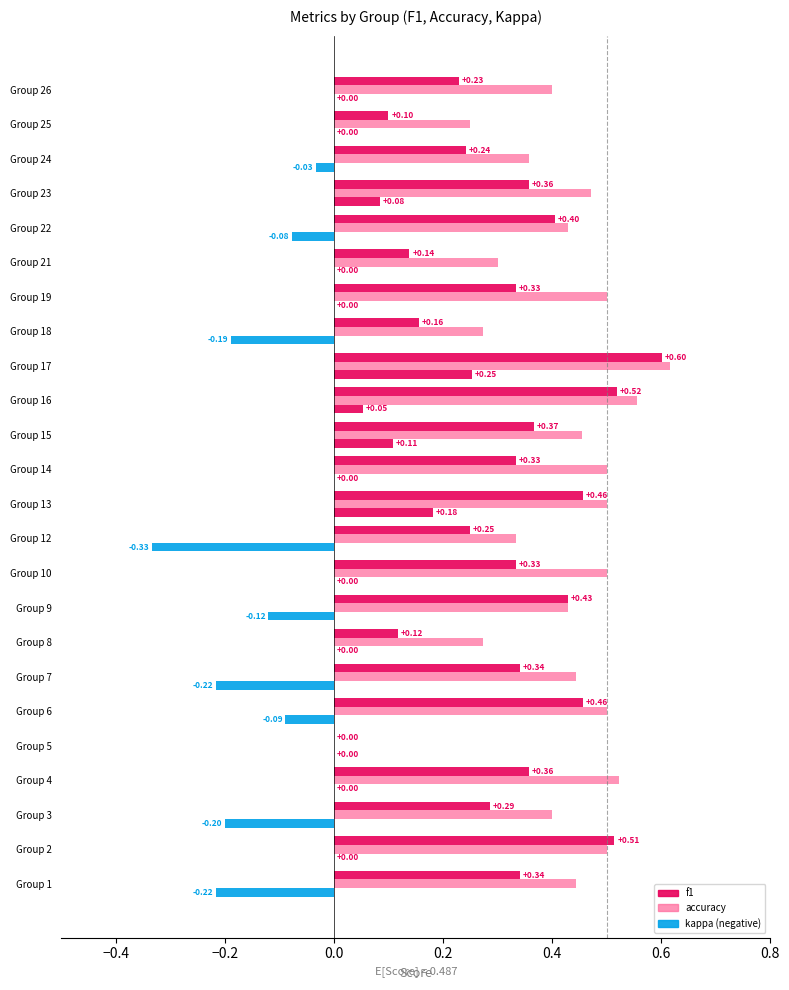

Is it true that accuracy equals 0.5 at Group 13?

True